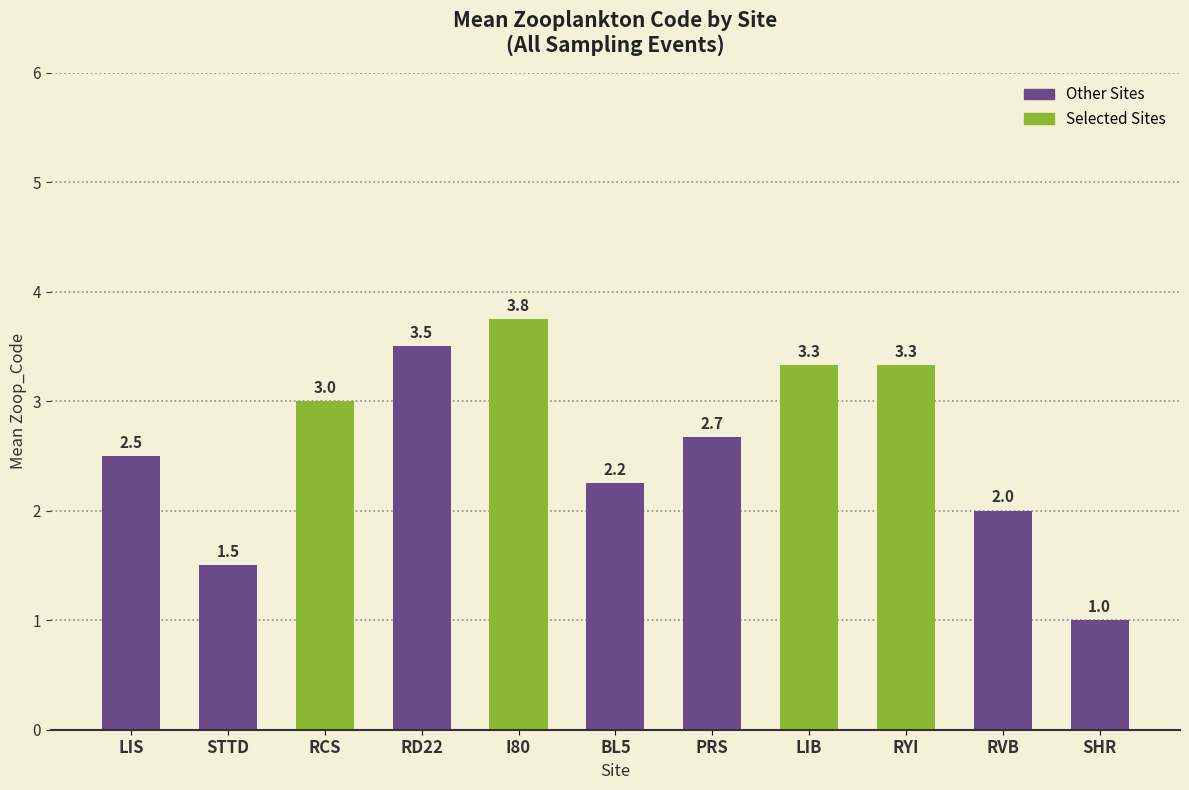

The chart shows a value of 2.0 at RVB. True or false?

True